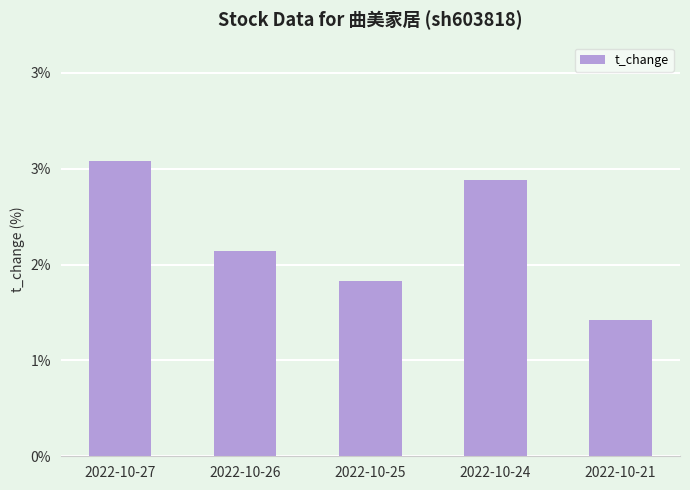

Reading left to right, extract all data points from this chart.

2022-10-27=2.6	2022-10-26=1.8	2022-10-25=1.6	2022-10-24=2.5	2022-10-21=1.2